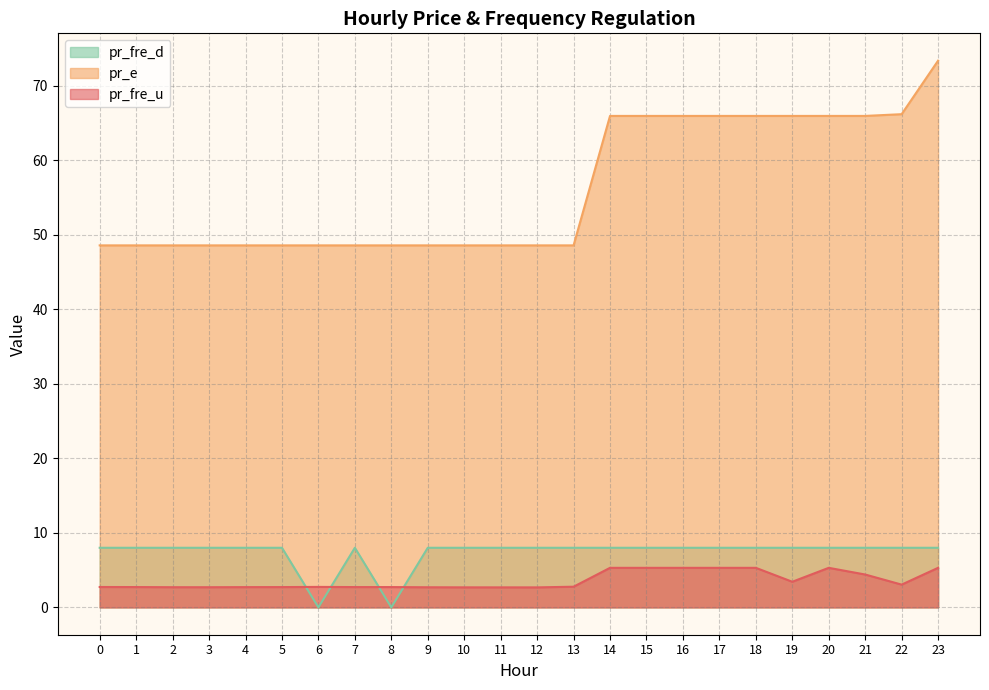

How many series are shown in this chart?

3